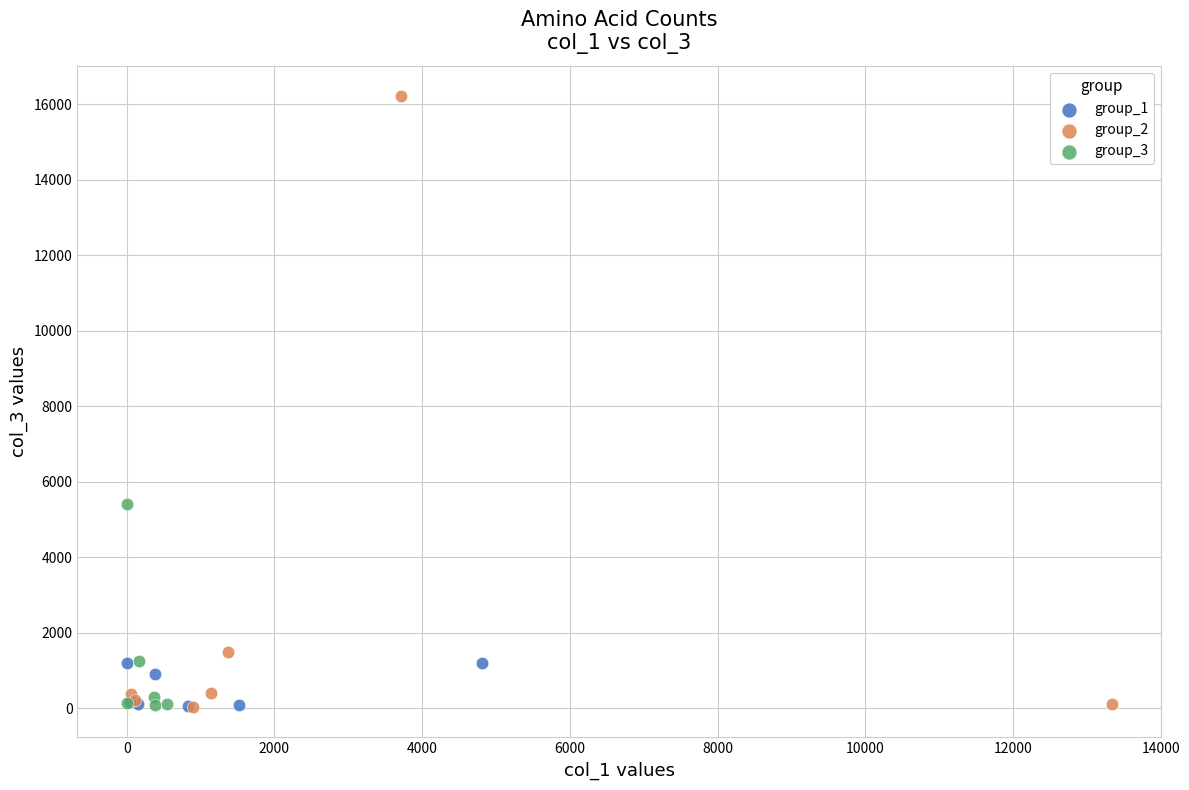

Which series reaches the maximum Y coordinate?

group_2